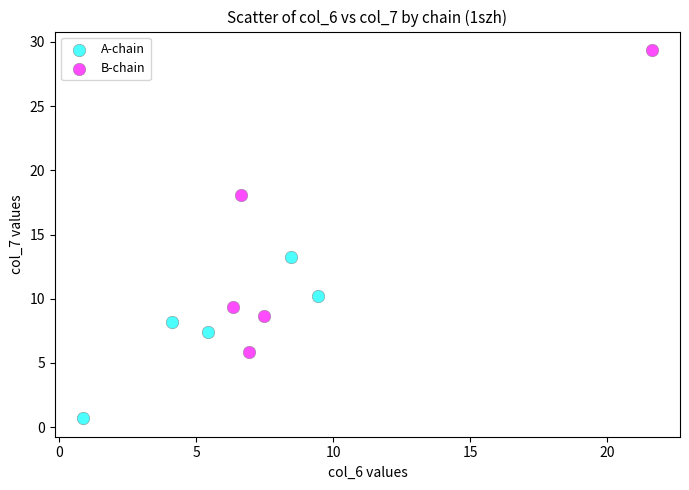

Which series has the largest Y range (max minus min)?

B-chain